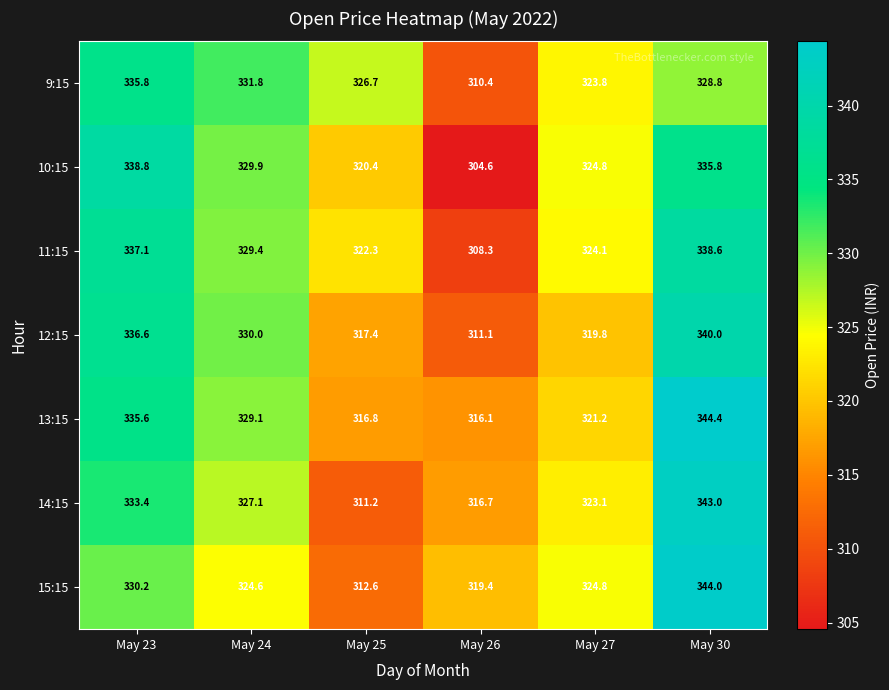

What is the difference between the 14:15 values at May 24 and May 27?

4.0